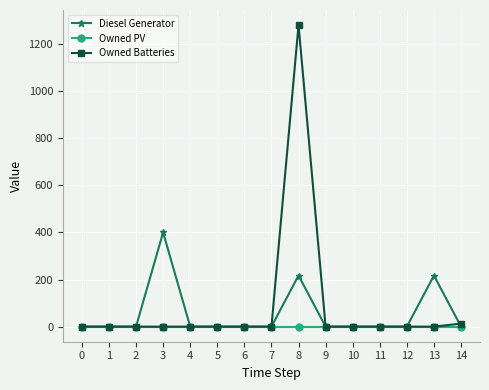

Which series has the largest total across all categories?

Owned Batteries